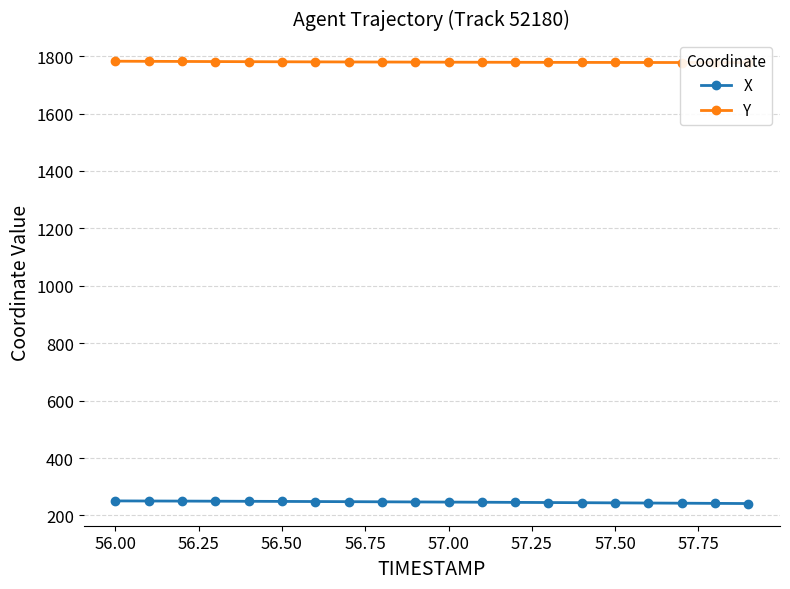

The value of X at 56.50 is 355.3. True or false?

False